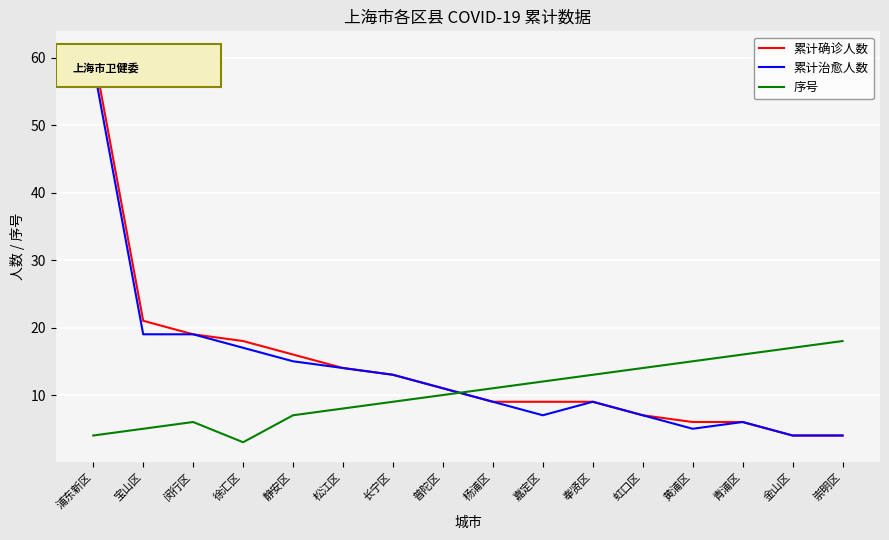

Between 宝山区 and 普陀区, which series saw the biggest shift?

累计确诊人数